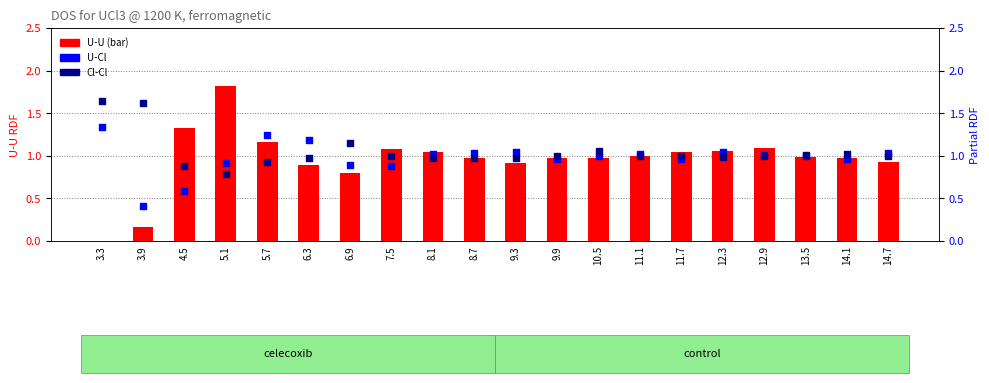

At which category is the sum across all series the highest?

5.1